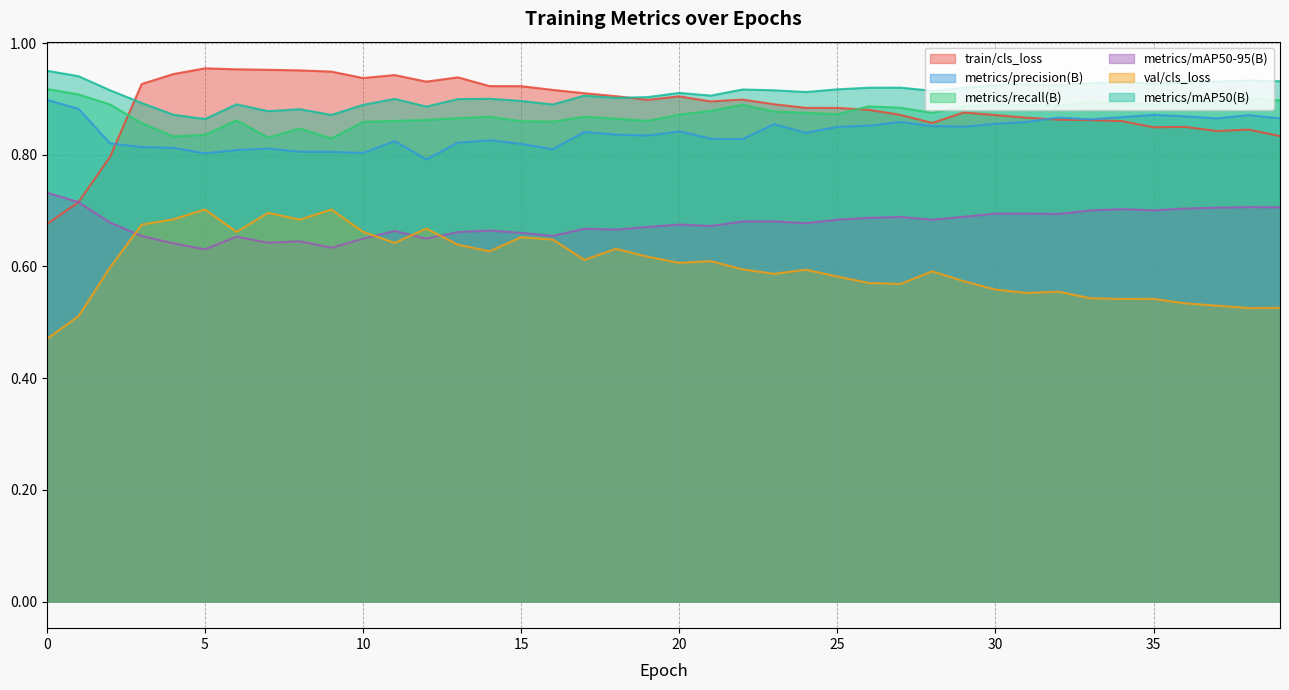

How many lines are shown in the chart?

6